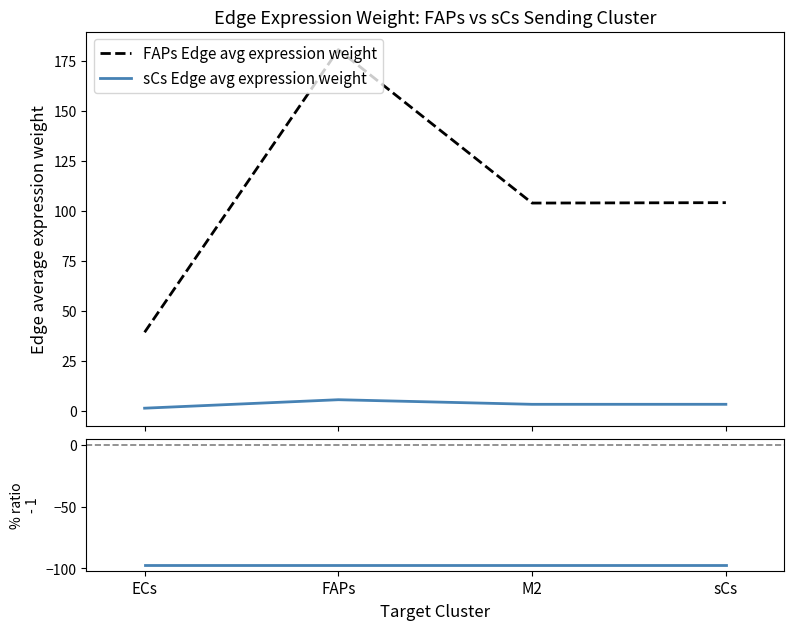

What is the value of the sCs Edge avg expression weight point at the 1st from the left?

1.2